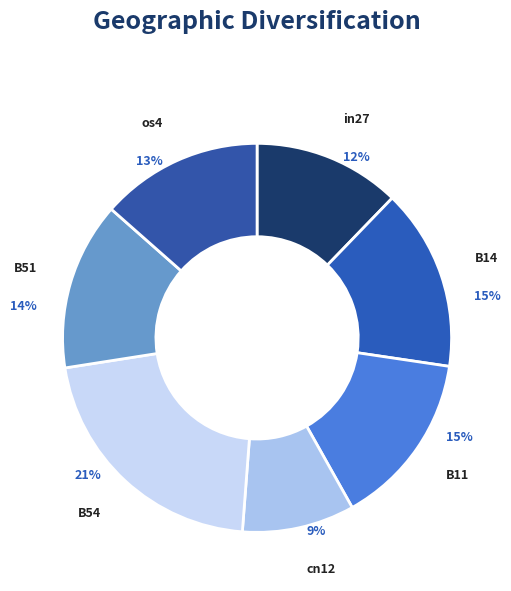

To the nearest percent, what percentage of the pie is cn12?

9%